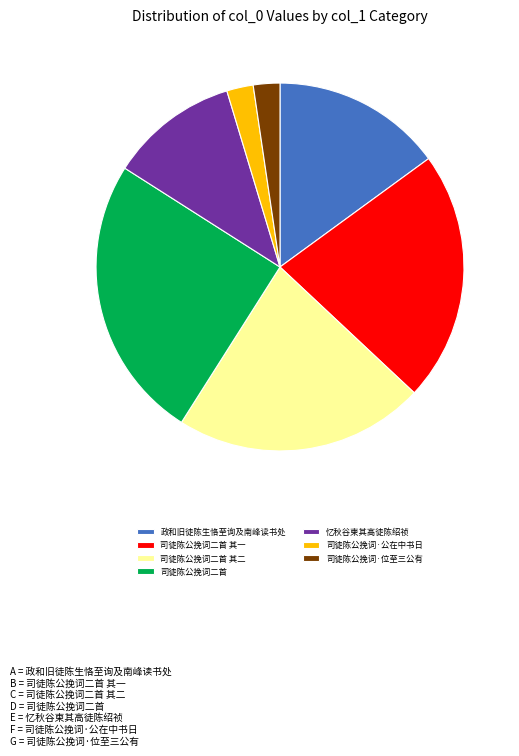

Is the sum of 司徒陈公挽词二首 其二 and 司徒陈公挽词·位至三公有 greater than half?

No